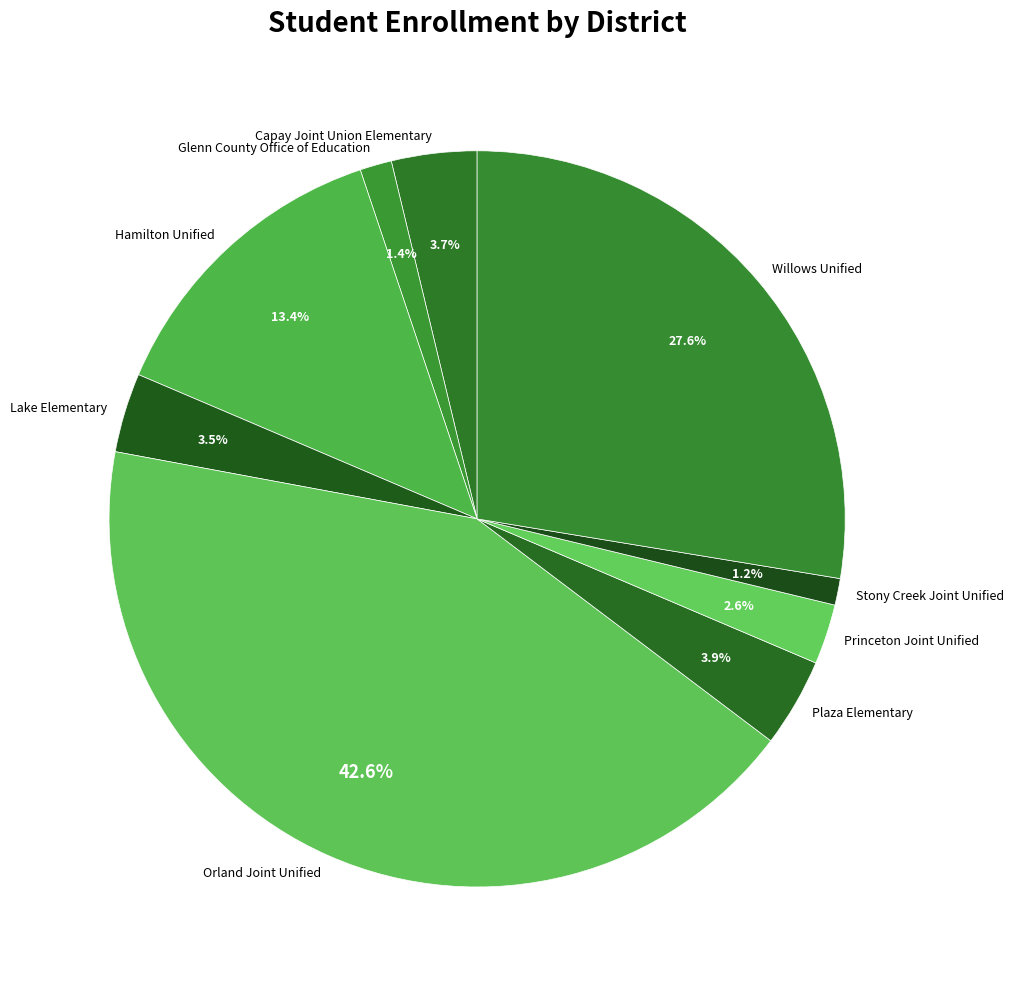

Combined, do Stony Creek Joint Unified and Glenn County Office of Education account for over 50%?

No